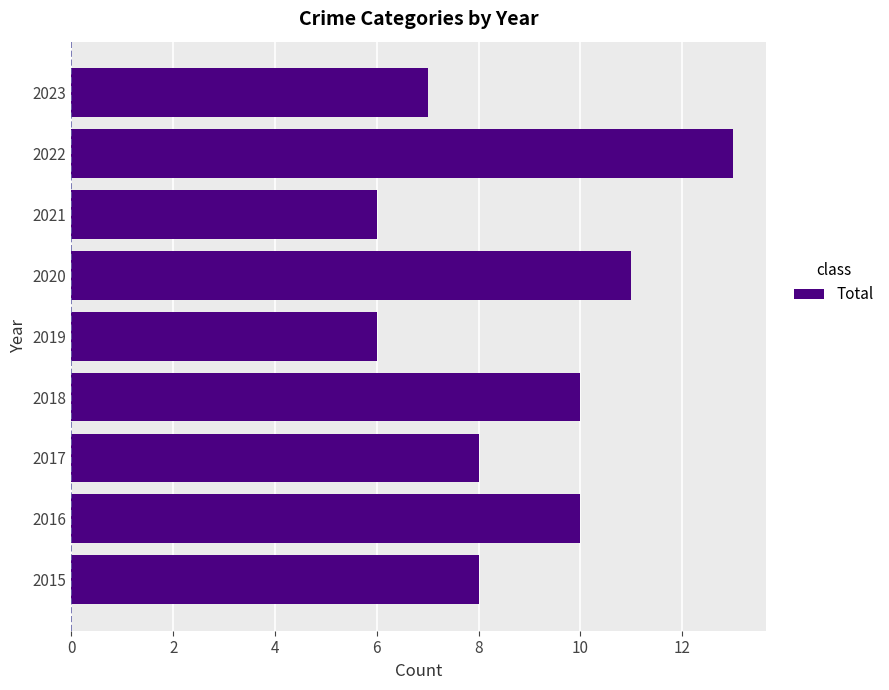

Does the chart contain stacked bars?

No